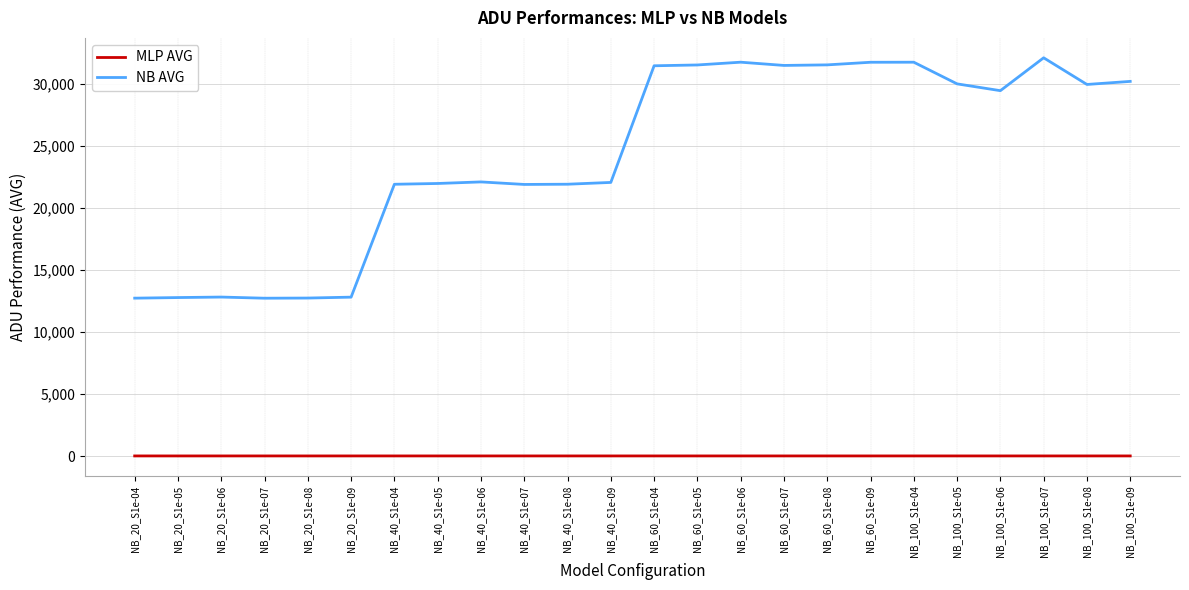

Between NB_20_S1e-09 and NB_100_S1e-07, which series saw the biggest shift?

NB AVG